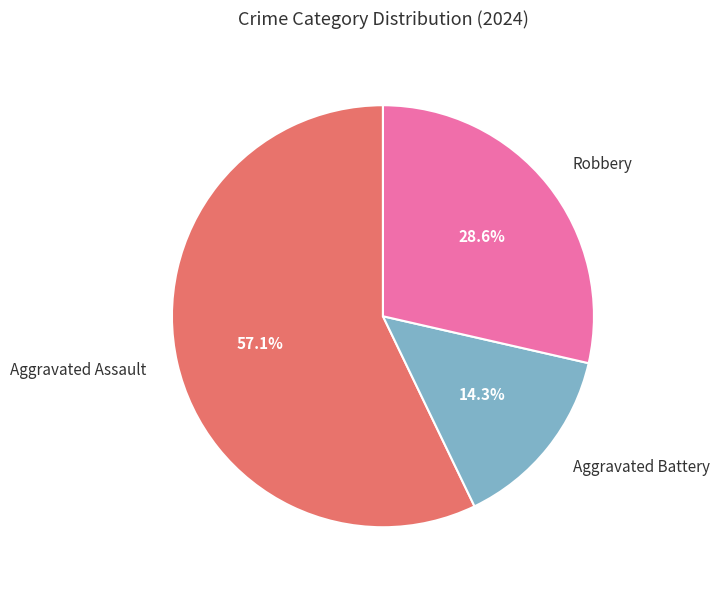

True or false: Aggravated Battery accounts for 21% of the total.

False